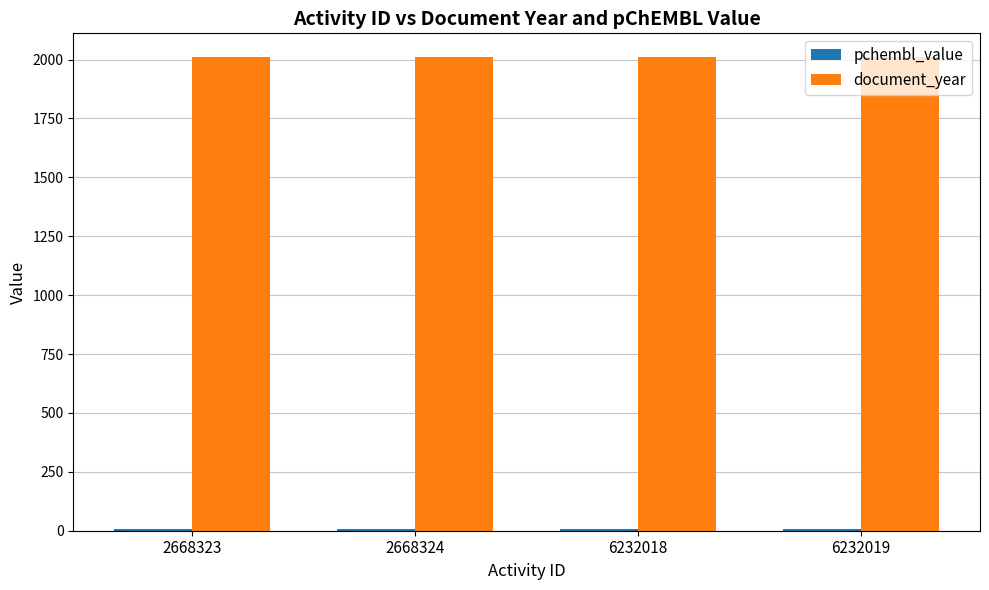

What is the maximum value for document_year?

2011.0